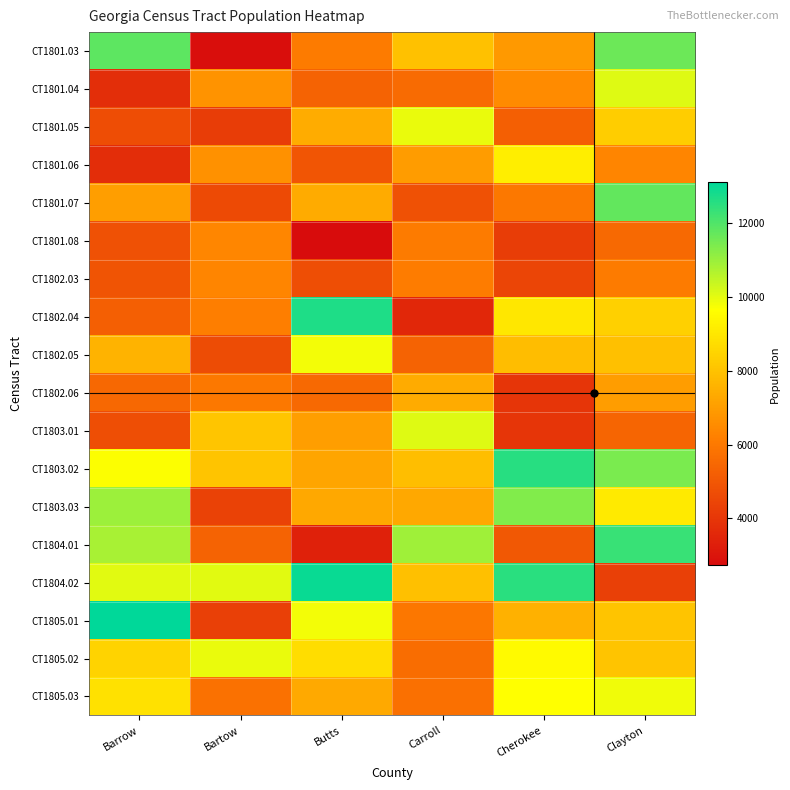

Reading left to right, list all the values displayed in this chart.

CT1801.03: Barrow=11821	Bartow=2797	Butts=6075	Carroll=7966	Cherokee=6883	Clayton=11616
CT1801.04: Barrow=3746	Bartow=6705	Butts=5339	Carroll=5606	Cherokee=6535	Clayton=10075
CT1801.05: Barrow=4715	Bartow=4225	Butts=7428	Carroll=9949	Cherokee=5225	Clayton=8306
CT1801.06: Barrow=3733	Bartow=6677	Butts=4949	Carroll=6971	Cherokee=9196	Clayton=6345
CT1801.07: Barrow=7044	Bartow=4608	Butts=7380	Carroll=4825	Cherokee=5982	Clayton=11760
CT1801.08: Barrow=4807	Bartow=6387	Butts=2727	Carroll=6083	Cherokee=4227	Clayton=5528
CT1802.03: Barrow=4896	Bartow=6355	Butts=4720	Carroll=6124	Cherokee=4439	Clayton=6095
CT1802.04: Barrow=5229	Bartow=6163	Butts=12682	Carroll=3548	Cherokee=9008	Clayton=8385
CT1802.05: Barrow=7634	Bartow=4662	Butts=9797	Carroll=5327	Cherokee=7873	Clayton=7938
CT1802.06: Barrow=5515	Bartow=5986	Butts=5549	Carroll=7357	Cherokee=3953	Clayton=7005
CT1803.01: Barrow=4724	Bartow=8116	Butts=7067	Carroll=10097	Cherokee=3957	Clayton=5437
CT1803.02: Barrow=9701	Bartow=8079	Butts=7227	Carroll=7908	Cherokee=12584	Clayton=11421
CT1803.03: Barrow=10991	Bartow=4391	Butts=7276	Carroll=7298	Cherokee=11334	Clayton=9065
CT1804.01: Barrow=10807	Bartow=5328	Butts=3359	Carroll=10934	Cherokee=5017	Clayton=12330
CT1804.02: Barrow=10070	Bartow=10059	Butts=12968	Carroll=7937	Cherokee=12525	Clayton=4283
CT1805.01: Barrow=13117	Bartow=4300	Butts=9791	Carroll=5958	Cherokee=7552	Clayton=8068
CT1805.02: Barrow=8454	Bartow=9941	Butts=8759	Carroll=5674	Cherokee=9521	Clayton=8076
CT1805.03: Barrow=8842	Bartow=5784	Butts=7341	Carroll=5738	Cherokee=9656	Clayton=9844